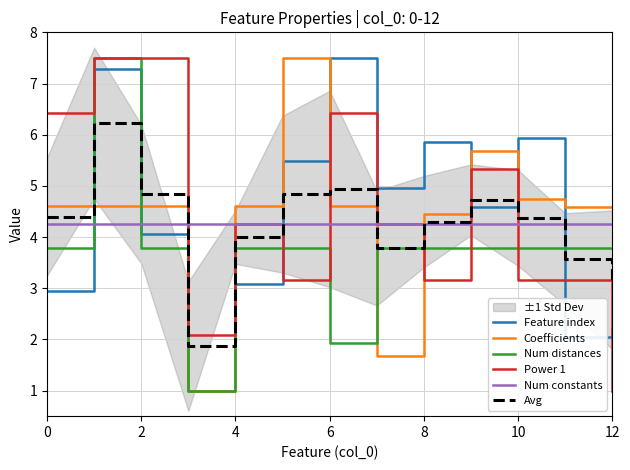

True or false: Coefficients and Power 1 cross at least once.

True